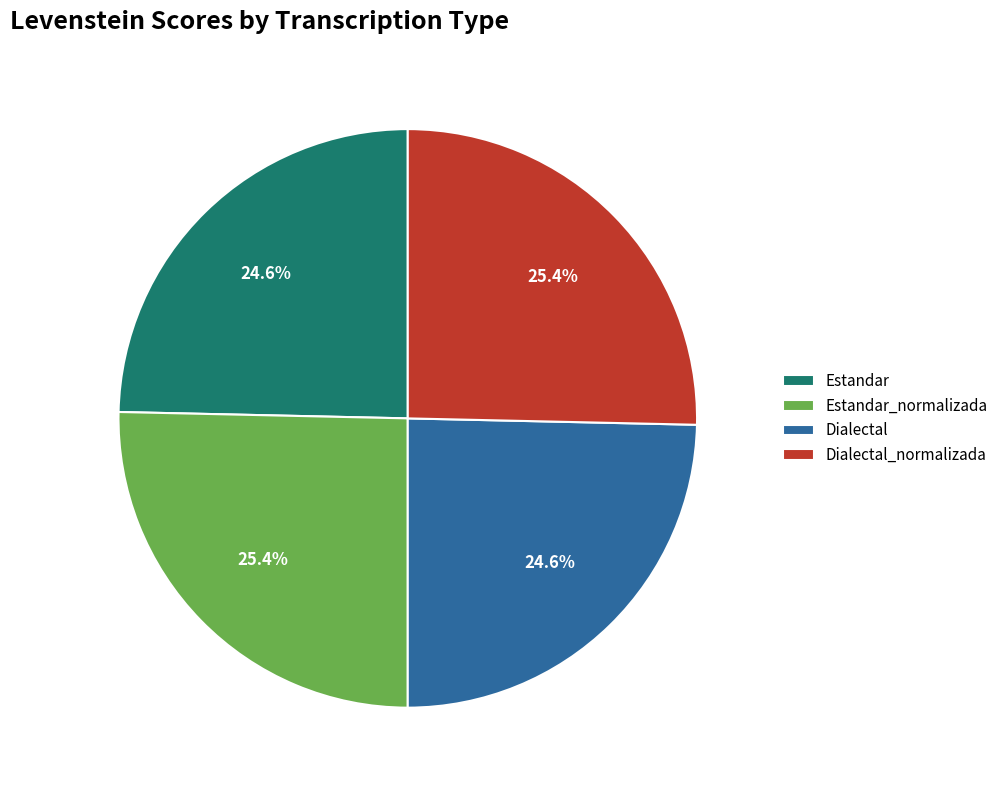

To the nearest percent, what is the combined percentage of Estandar_normalizada and Dialectal?

50%